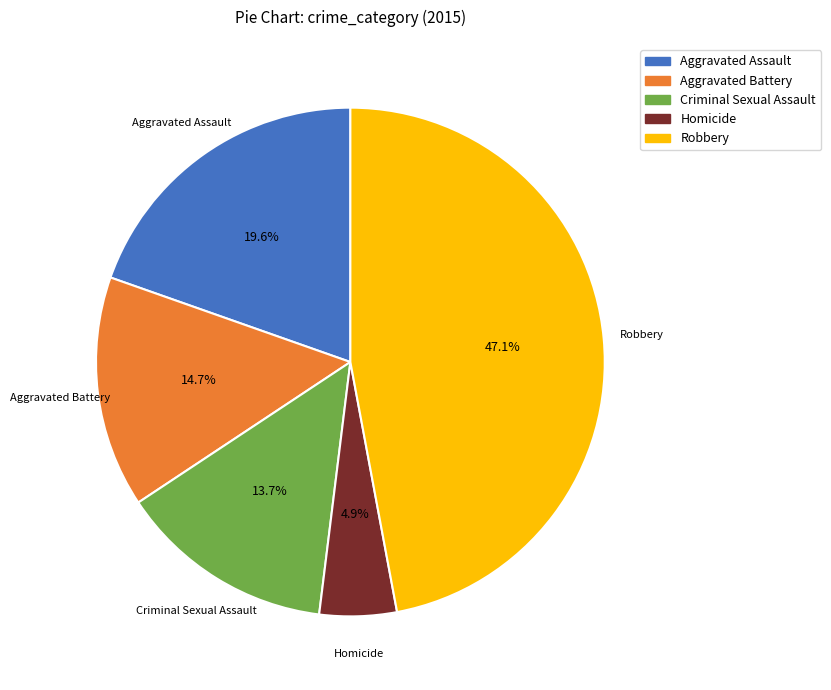

How much of the chart is everything except Robbery?

52.9%